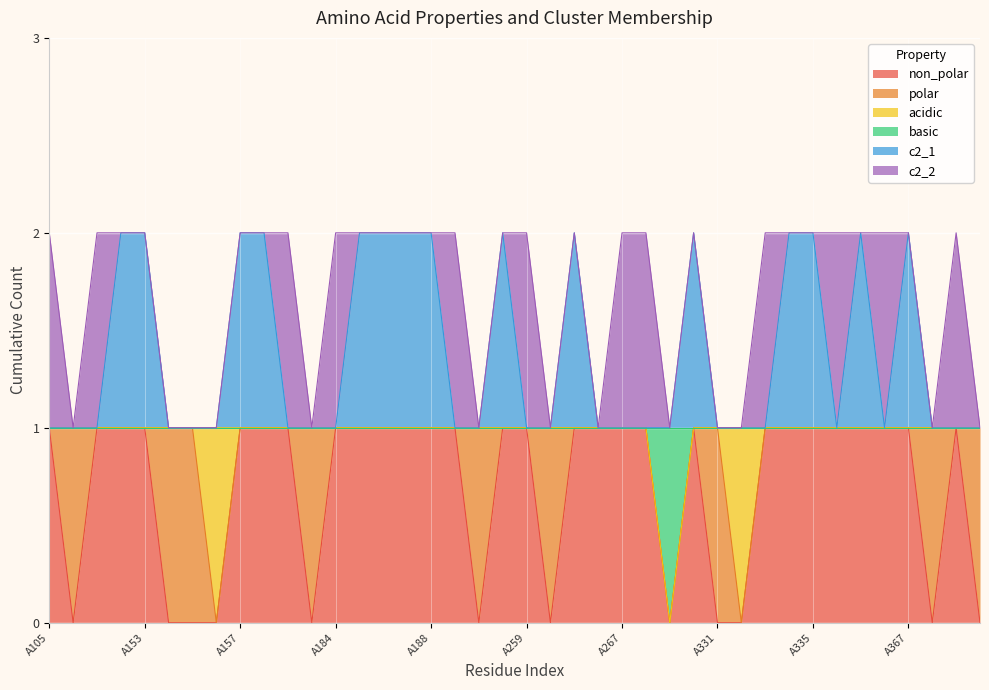

How many data points in non_polar are less than 1?

12